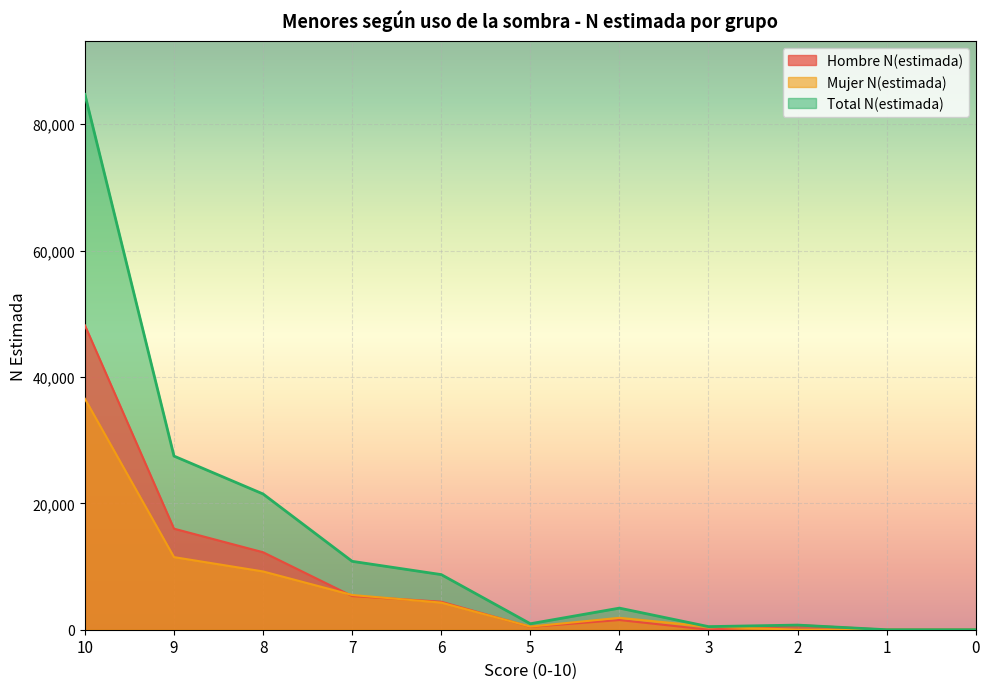

What is the sum of the Total N(estimada) values at 1 and 6?

8724